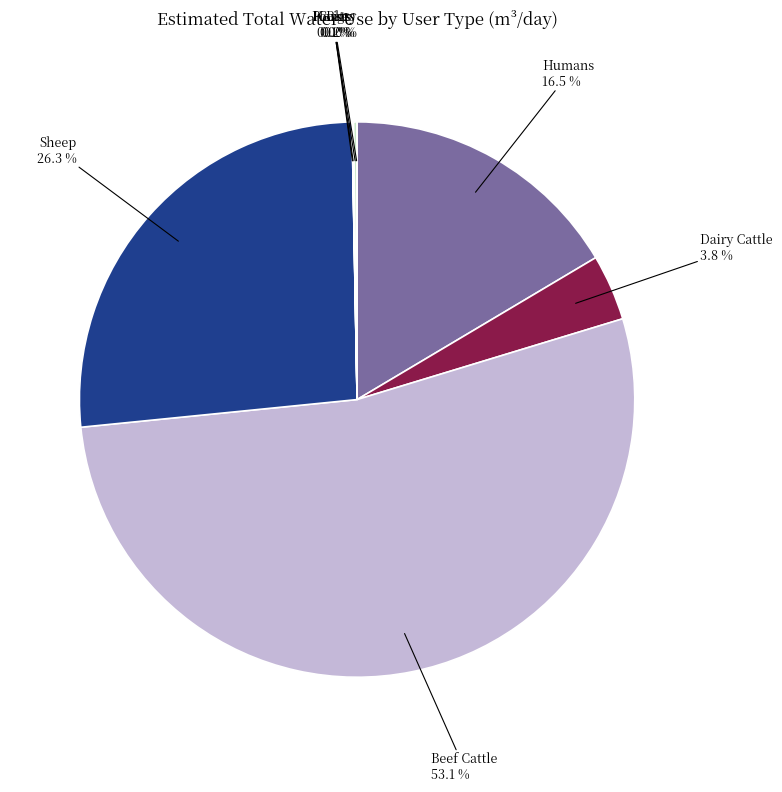

Count the number of slices in the pie.

8